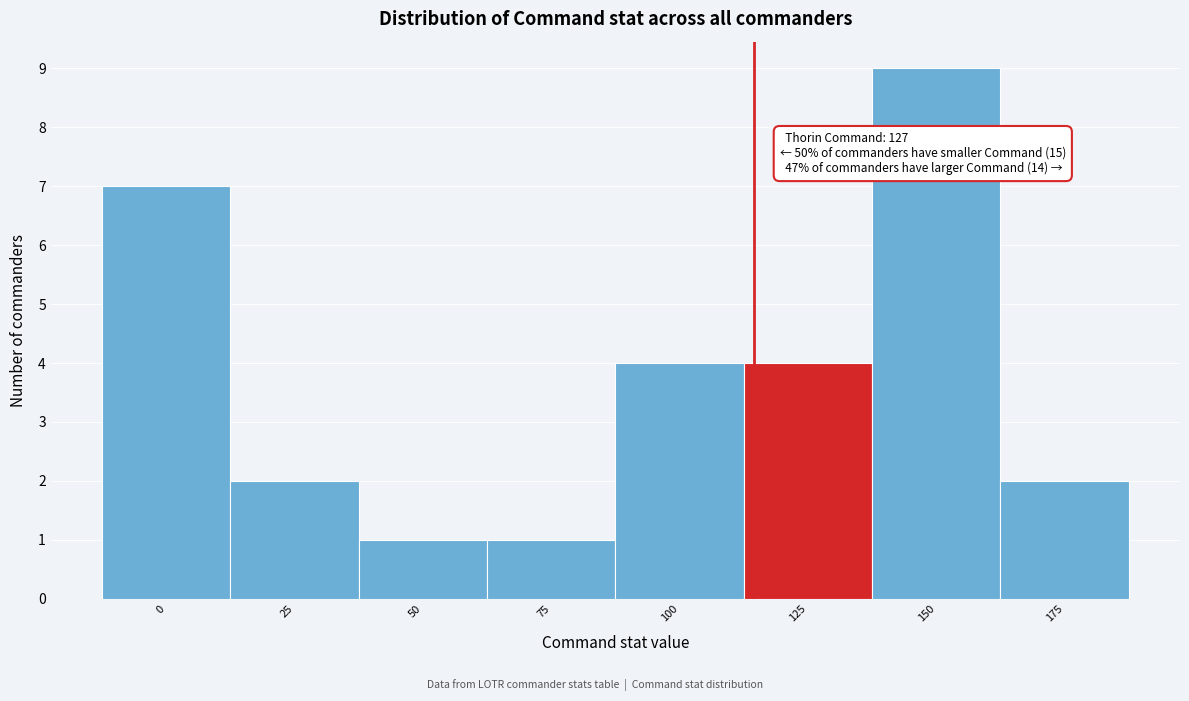

Reading left to right, list all the values displayed in this chart.

0=7	25=2	50=1	75=1	100=4	125=4	150=9	175=2